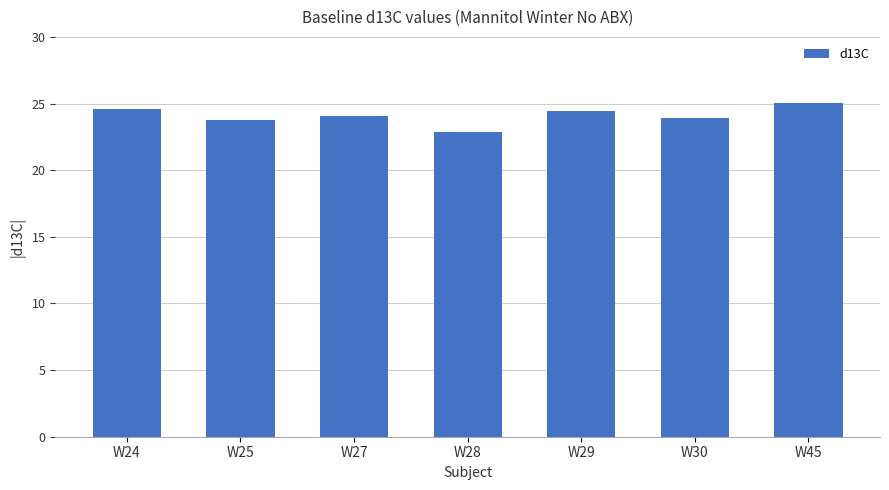

What is the sum of the values at W24 and W45?

49.7